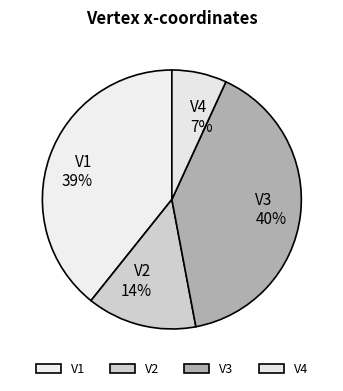

Do V2 and V3 together represent more than half of the pie?

Yes